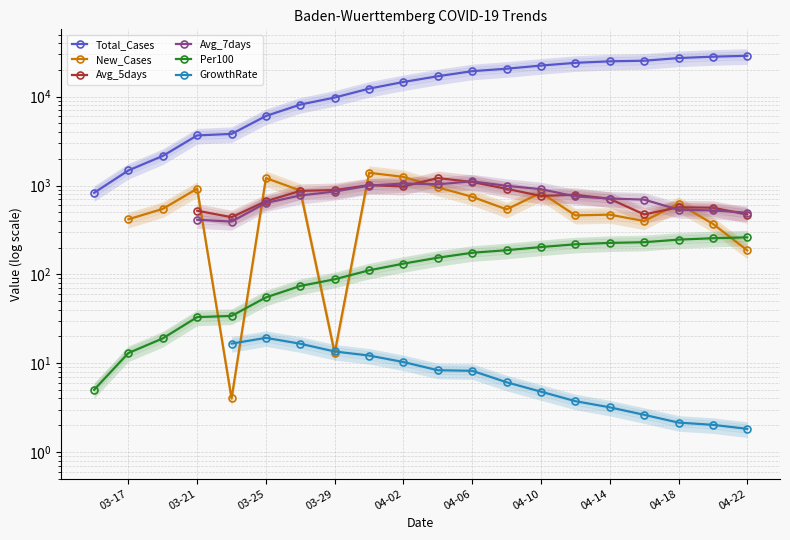

Which series has the largest total across all categories?

Total_Cases